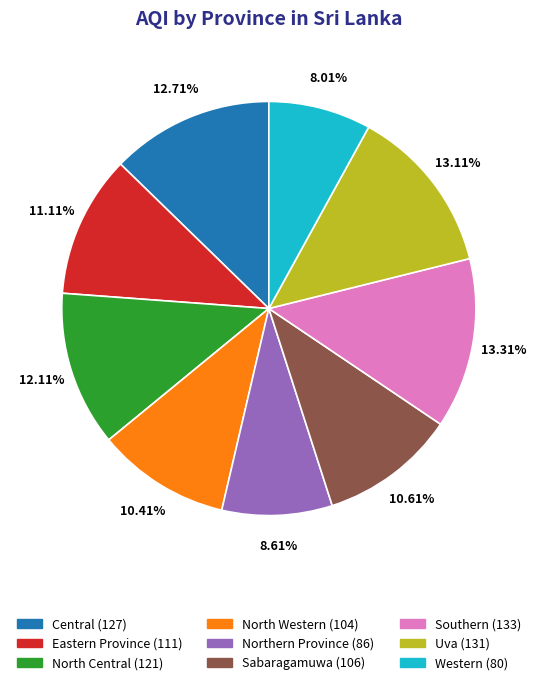

Which has a higher value, Southern or North Western?

Southern